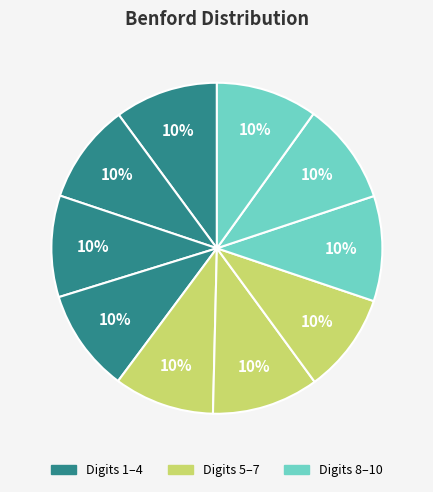

How many segments does this pie chart have?

10